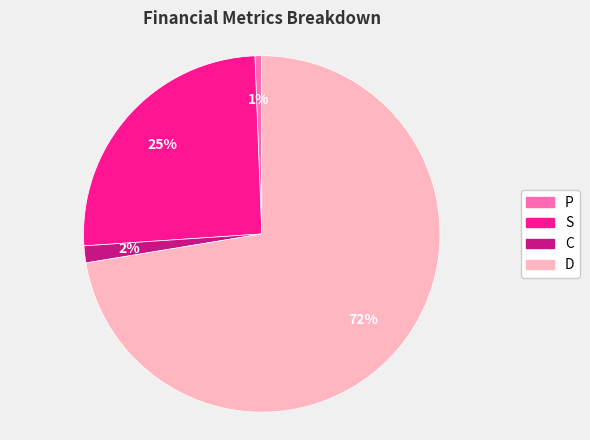

Which category has the smallest portion of the pie?

P